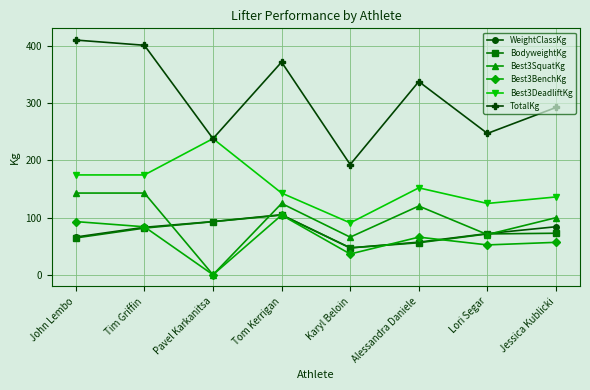

The BodyweightKg series shows 15.8 at Karyl Beloin. True or false?

False